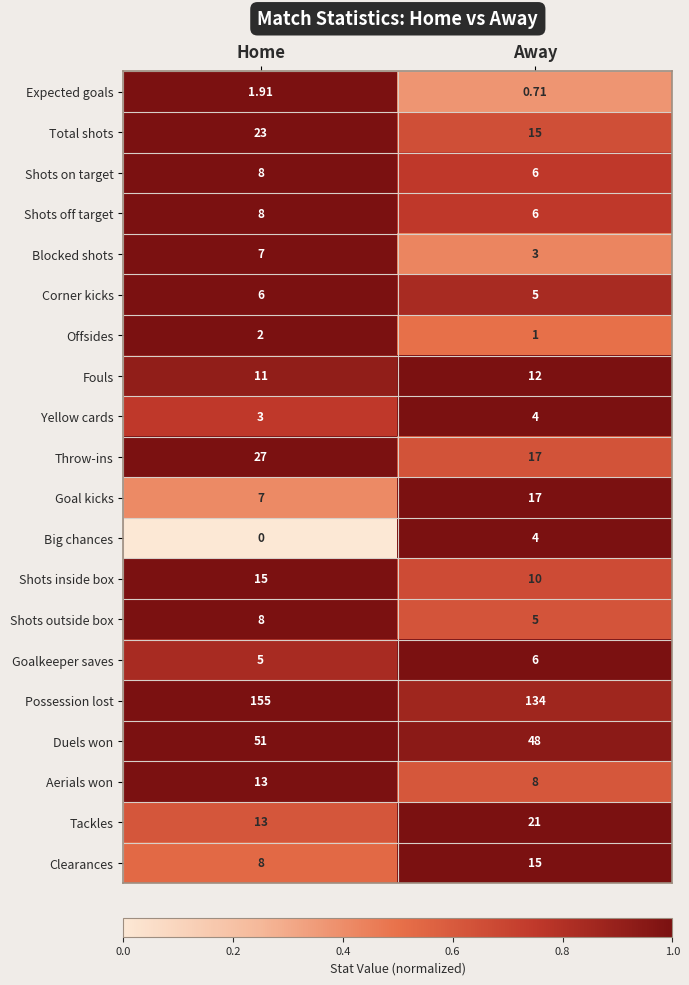

At how many categories does at least one series exceed 0?

2